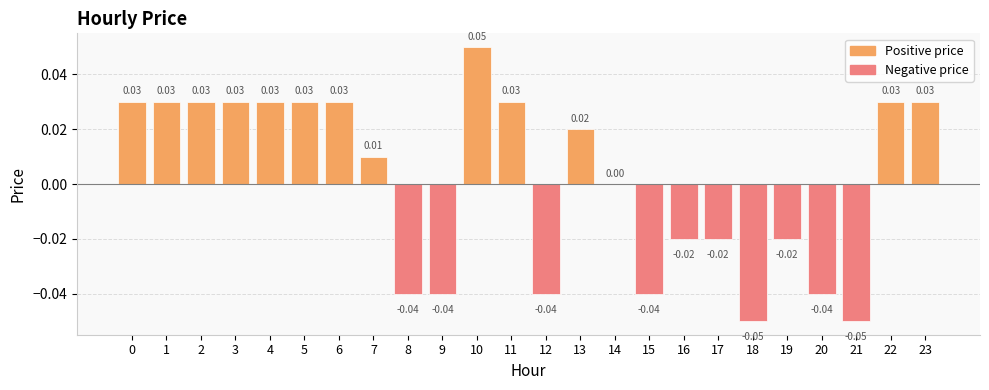

Between 12 and 7, which is larger?

7